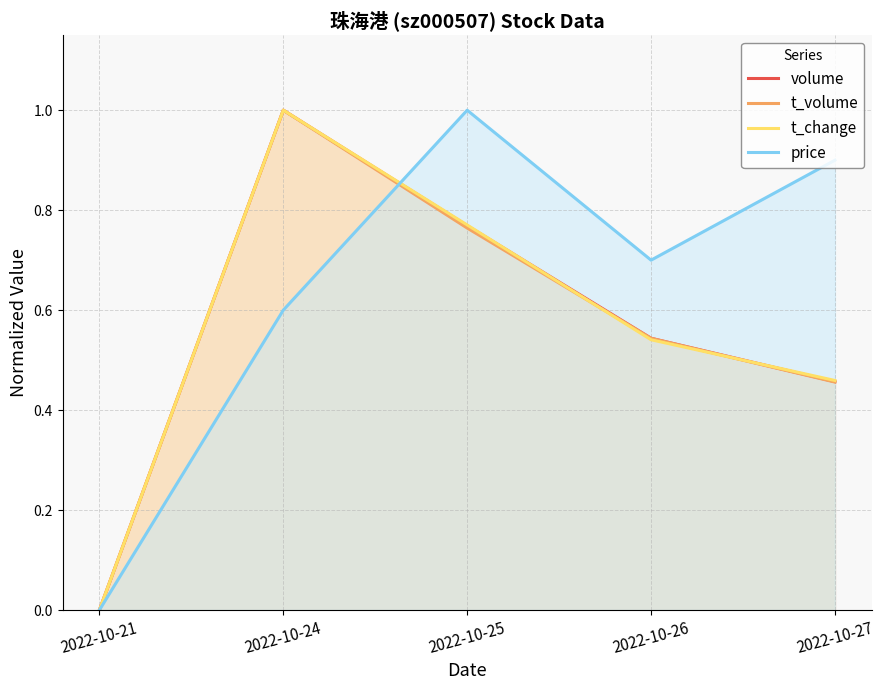

Reading left to right, list all the values displayed in this chart.

volume: 2022-10-21=0.0	2022-10-24=1.0	2022-10-25=0.8	2022-10-26=0.5	2022-10-27=0.5
t_volume: 2022-10-21=0.0	2022-10-24=1.0	2022-10-25=0.8	2022-10-26=0.5	2022-10-27=0.5
t_change: 2022-10-21=0.0	2022-10-24=1.0	2022-10-25=0.8	2022-10-26=0.5	2022-10-27=0.5
price: 2022-10-21=0.0	2022-10-24=0.6	2022-10-25=1.0	2022-10-26=0.7	2022-10-27=0.9